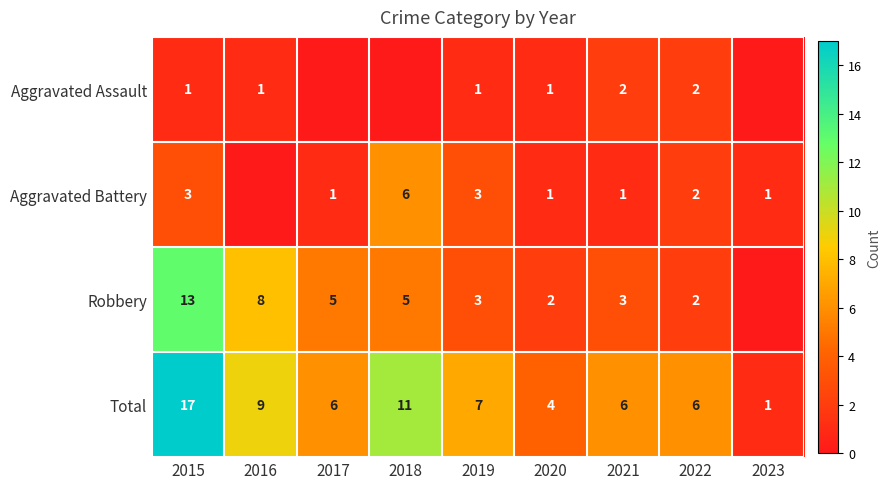

What is the difference between the Robbery values at 2017 and 2015?

8